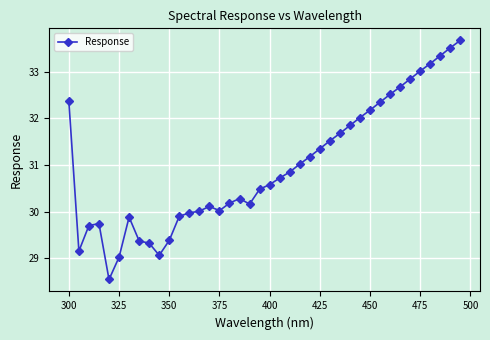

What is the average value?

31.0